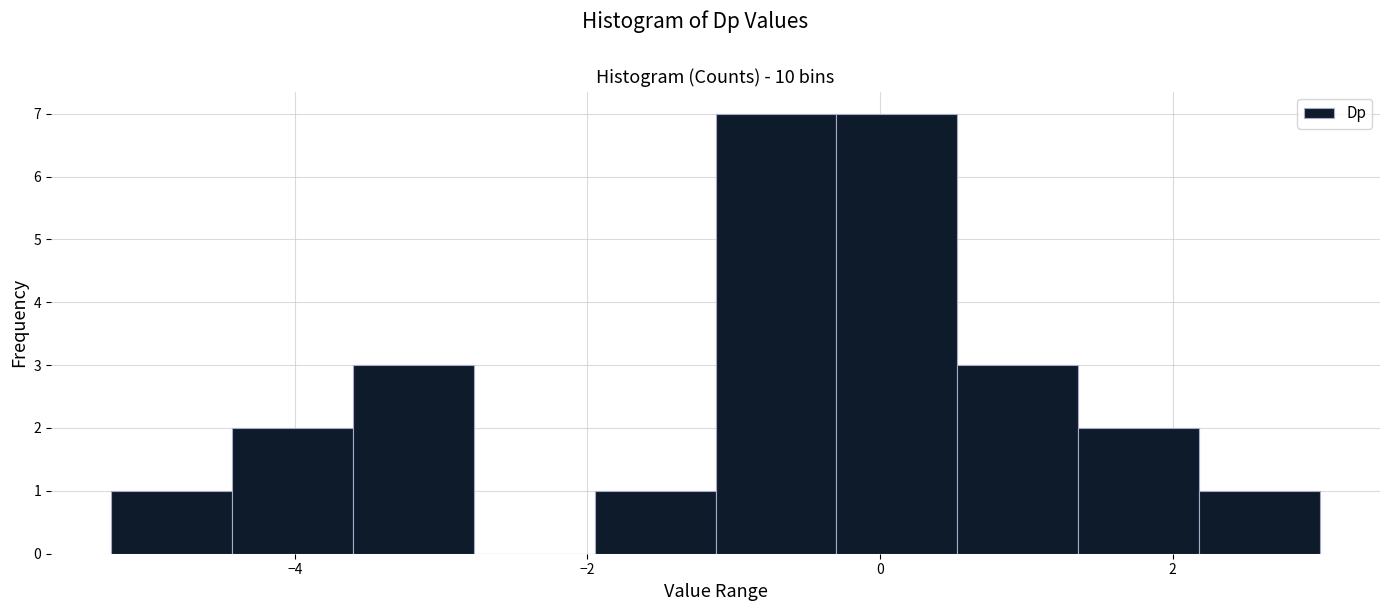

How tall is the bar that spans -0.2 to 0.6 on the x-axis? Neither the bar edges nor the heights are printed on the chart, so give them approximately, as read against the axes.

7